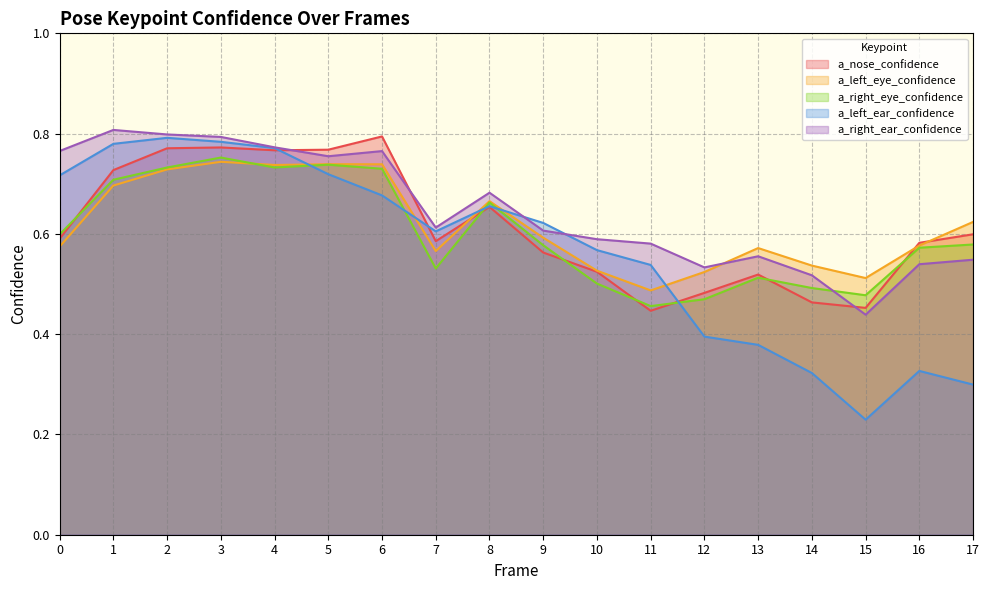

How many distinct data groups are displayed?

5